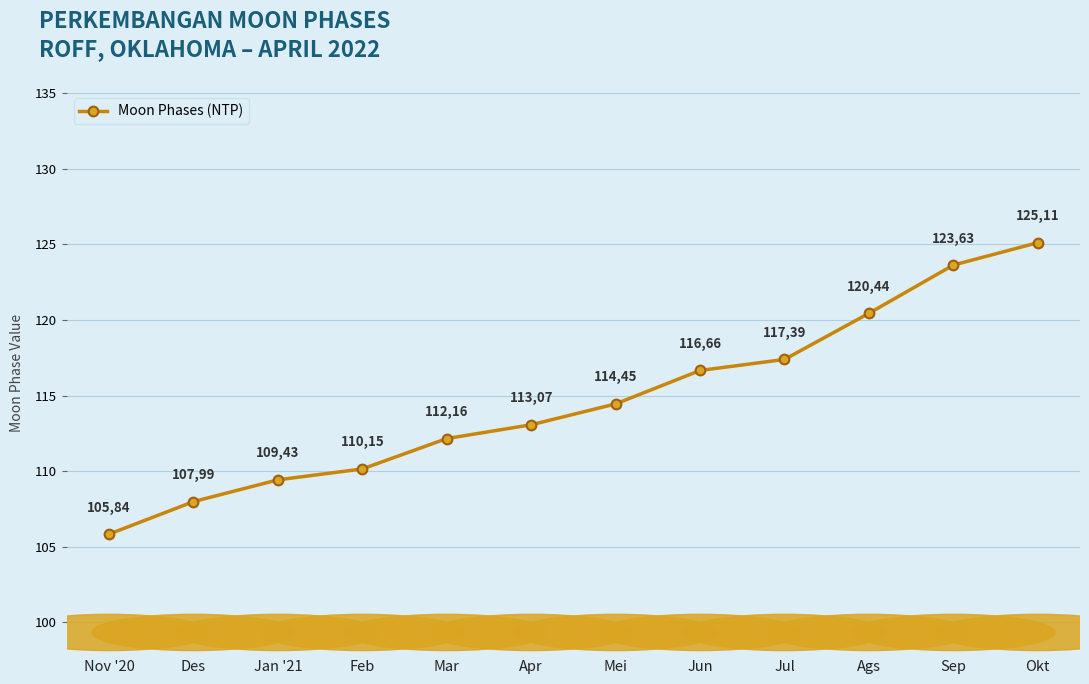

Is it true that the value at Okt is 125.1?

True